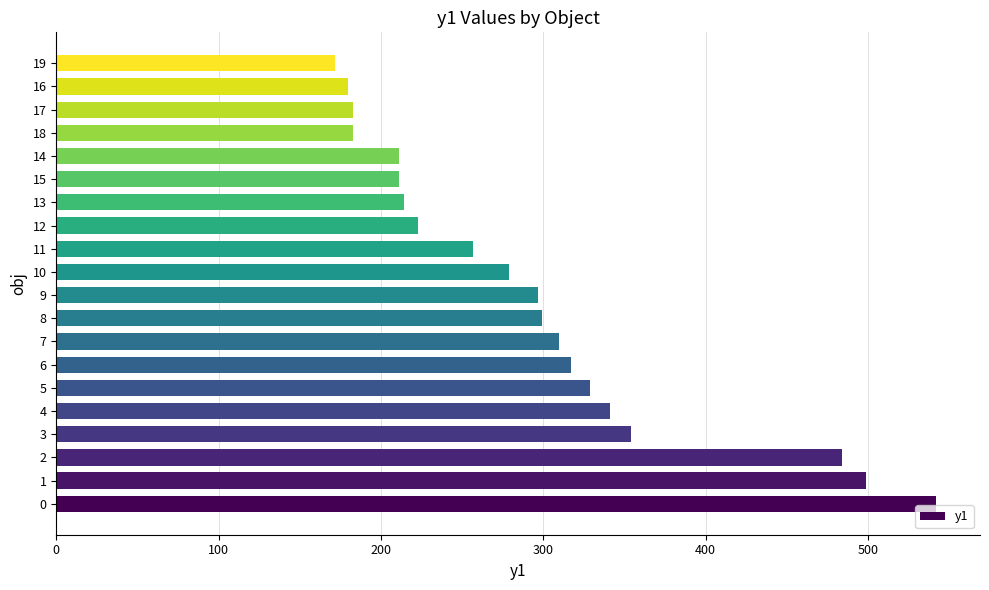

What is the smallest value displayed?

172